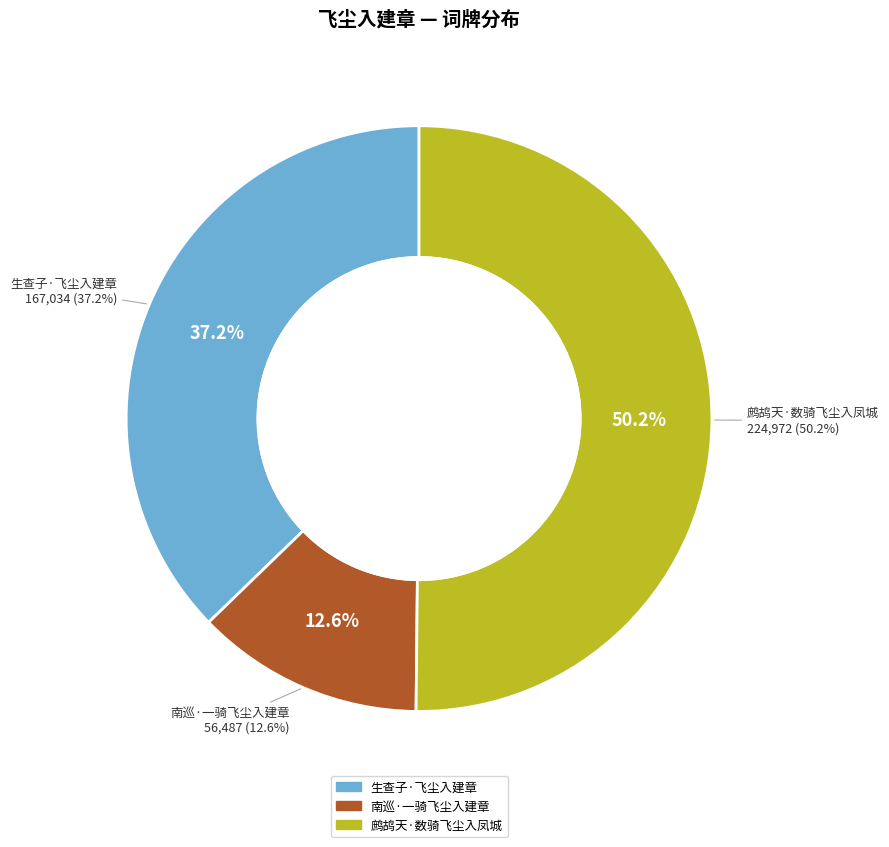

Is it true that 鹧鸪天·数骑飞尘入凤城 is 50% of the pie?

True